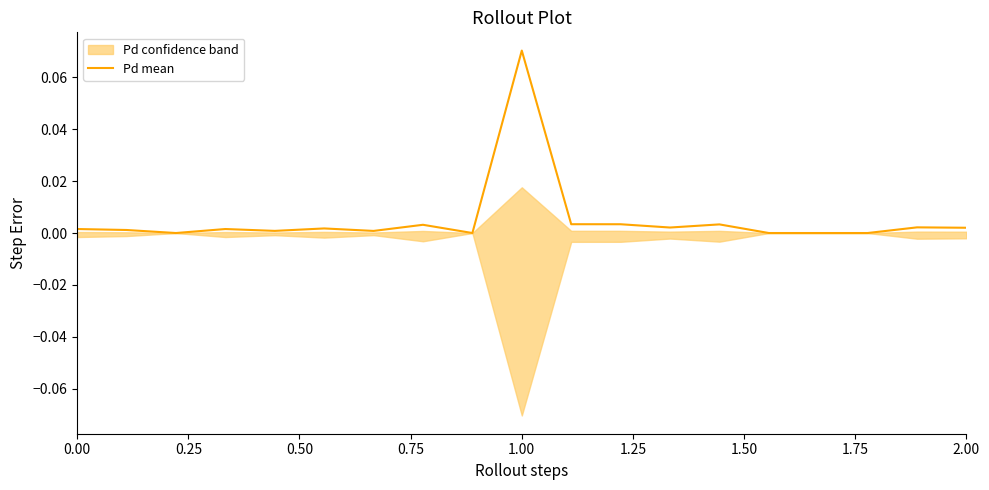

Which label corresponds to the largest value in the chart?

1.00